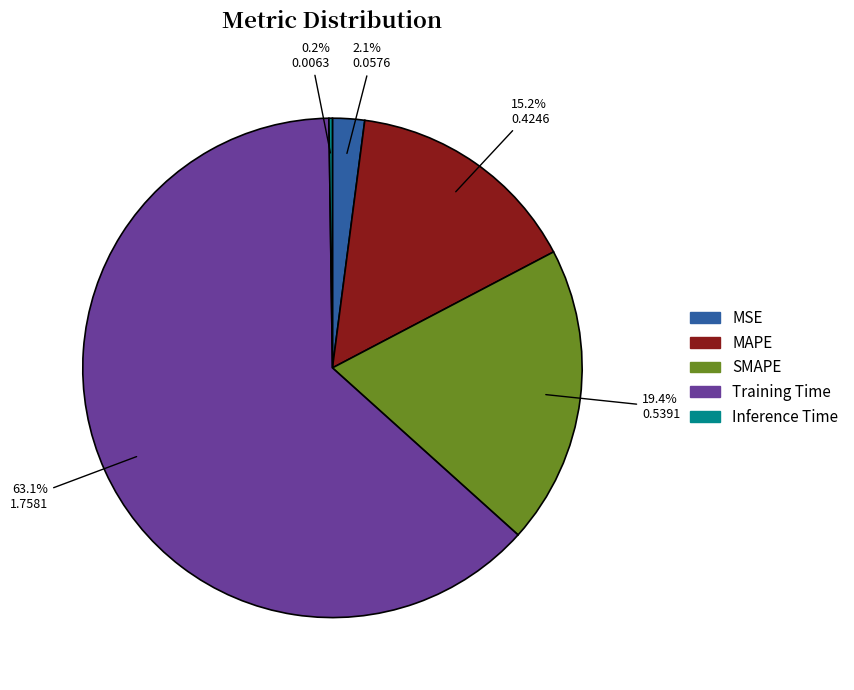

True or false: MSE accounts for 9% of the total.

False